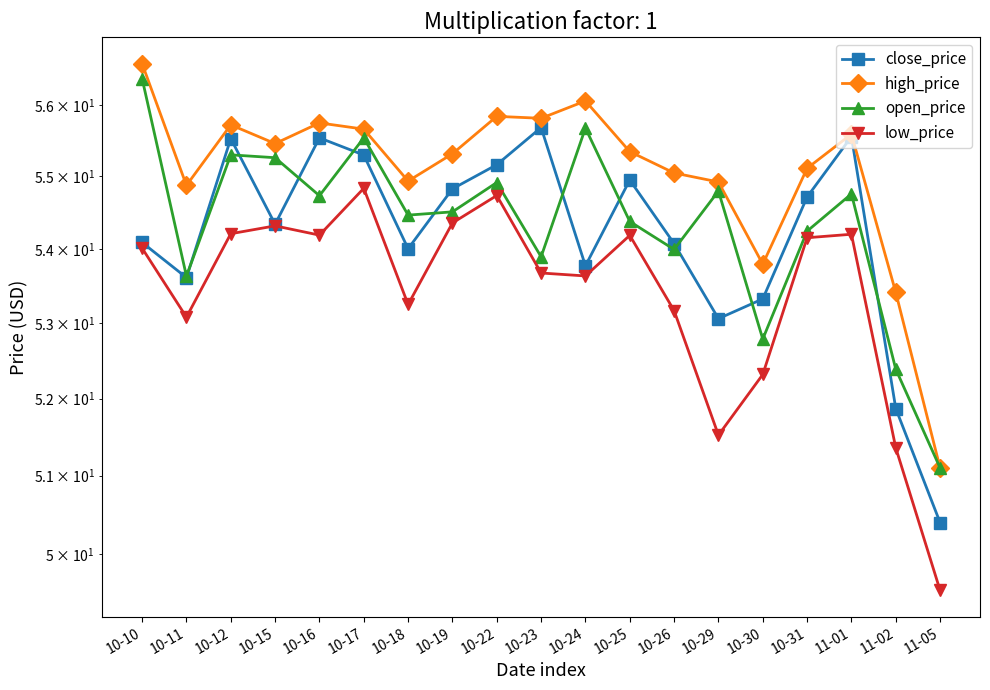

True or false: low_price and open_price intersect in this chart.

False